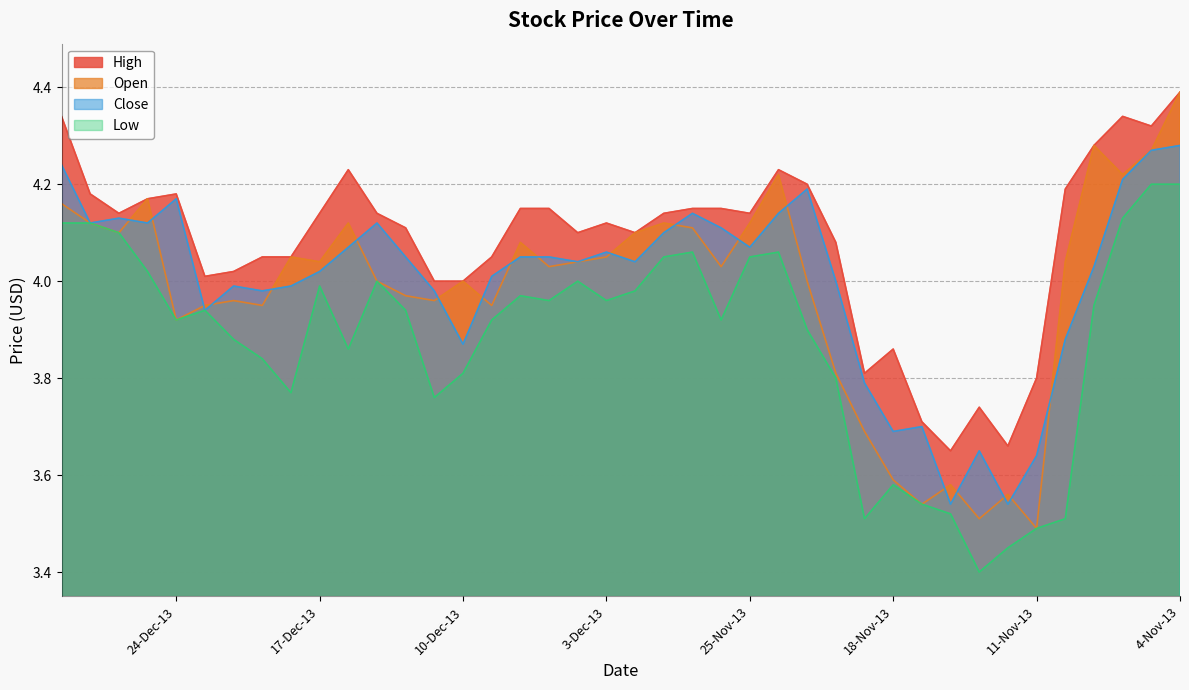

What is the smallest value displayed?

3.4